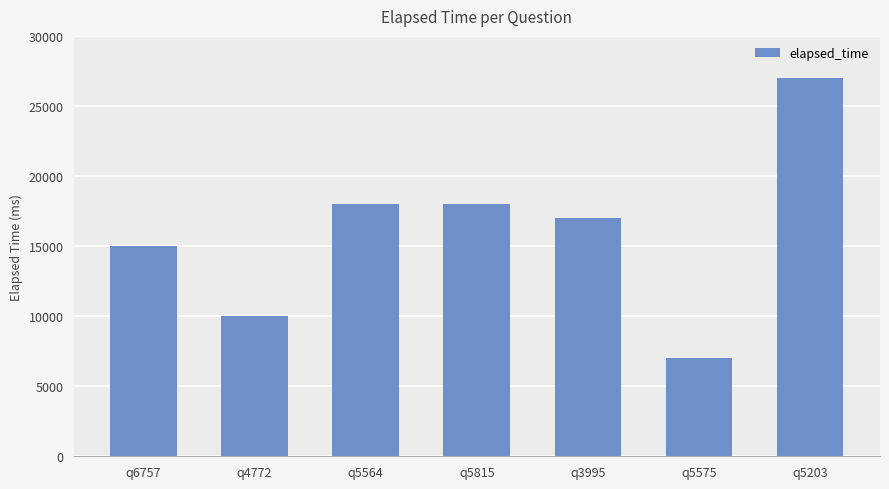

Reading left to right, transcribe all the data shown in this chart.

q6757=15000	q4772=10000	q5564=18000	q5815=18000	q3995=17000	q5575=7000	q5203=27000